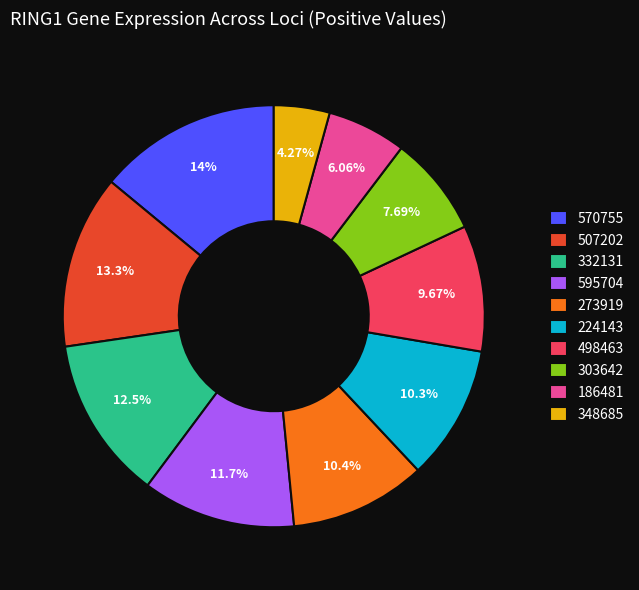

Is there a majority slice in this chart?

No